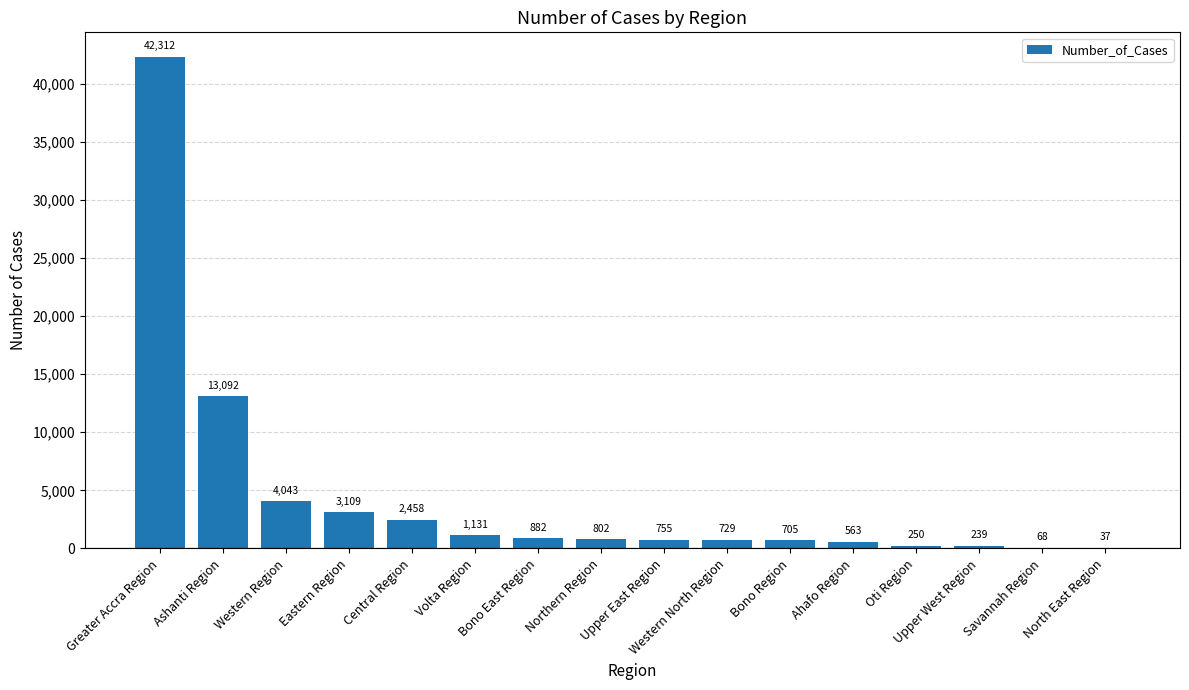

Reading left to right, what are all the values shown in this chart?

42312	13092	4043	3109	2458	1131	882	802	755	729	705	563	250	239	68	37